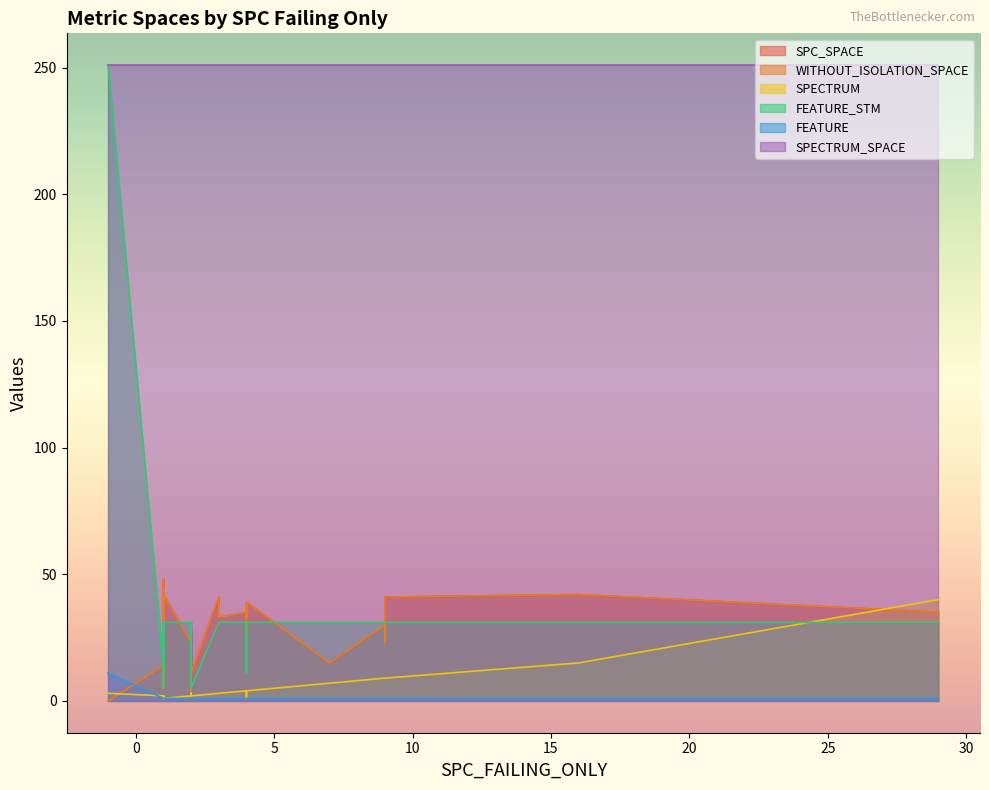

Reading right to left, what are all the values shown in this chart?

SPC_SPACE: 11	26	38	9	42	39	15	33	41	35	34	42	22	9	4	44	4	38	37	23	0	5	28	35	44	42	23	33	33	48	37	41	30	31	28	35	43	5	24	14
WITHOUT_ISOLATION_SPACE: 11	26	38	9	42	39	15	33	41	35	34	42	22	9	4	44	4	38	37	23	0	5	28	35	44	42	23	33	33	48	37	41	30	31	28	35	43	5	24	14
SPECTRUM: 2	4	4	1	1	4	7	4	9	4	3	15	3	1	3	2	3	3	1	9	3	2	2	4	2	1	2	3	3	1	2	3	9	2	2	40	1	2	3	2
FEATURE_STM: 5	31	31	14	31	31	31	31	31	31	31	31	31	5	11	31	11	31	11	31	251	5	31	31	31	31	31	31	31	14	31	31	31	31	31	31	31	14	14	14
FEATURE: 1	1	1	1	1	1	1	1	1	1	1	1	1	1	1	1	1	1	1	1	11	1	1	1	1	1	1	1	1	1	1	1	1	1	1	1	1	1	1	1
SPECTRUM_SPACE: 251	251	251	251	251	251	251	251	251	251	251	251	251	251	251	251	251	251	251	251	251	251	251	251	251	251	251	251	251	251	251	251	251	251	251	251	251	251	251	251